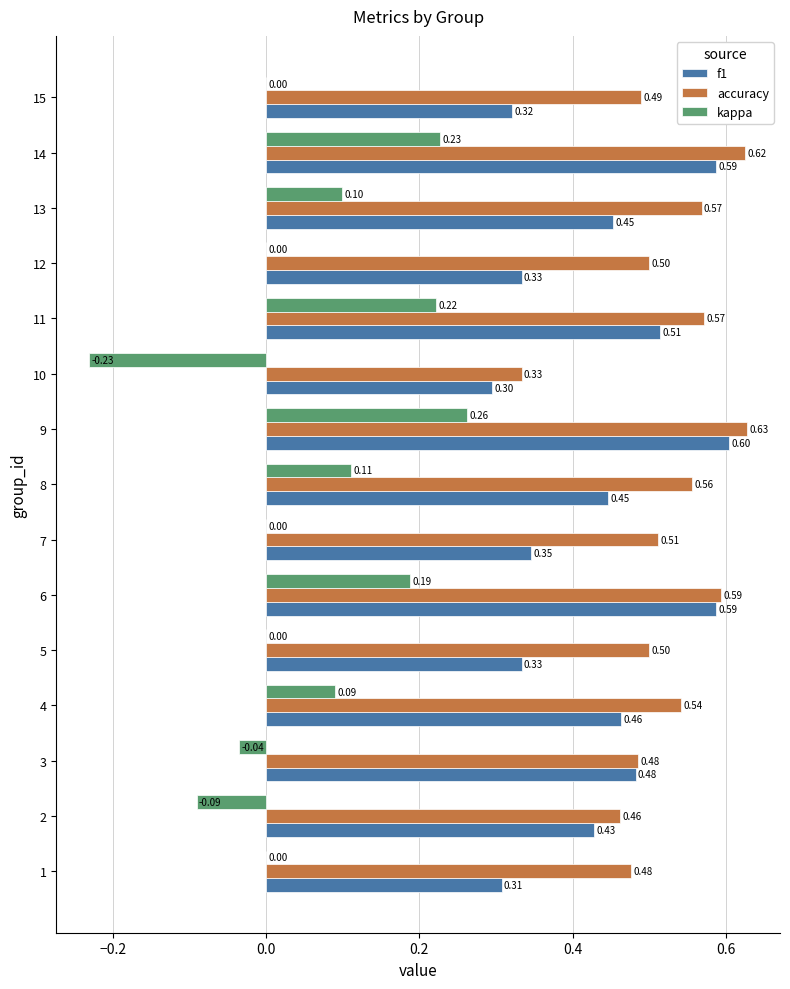

What are all the series names shown in the legend?

f1, accuracy, kappa